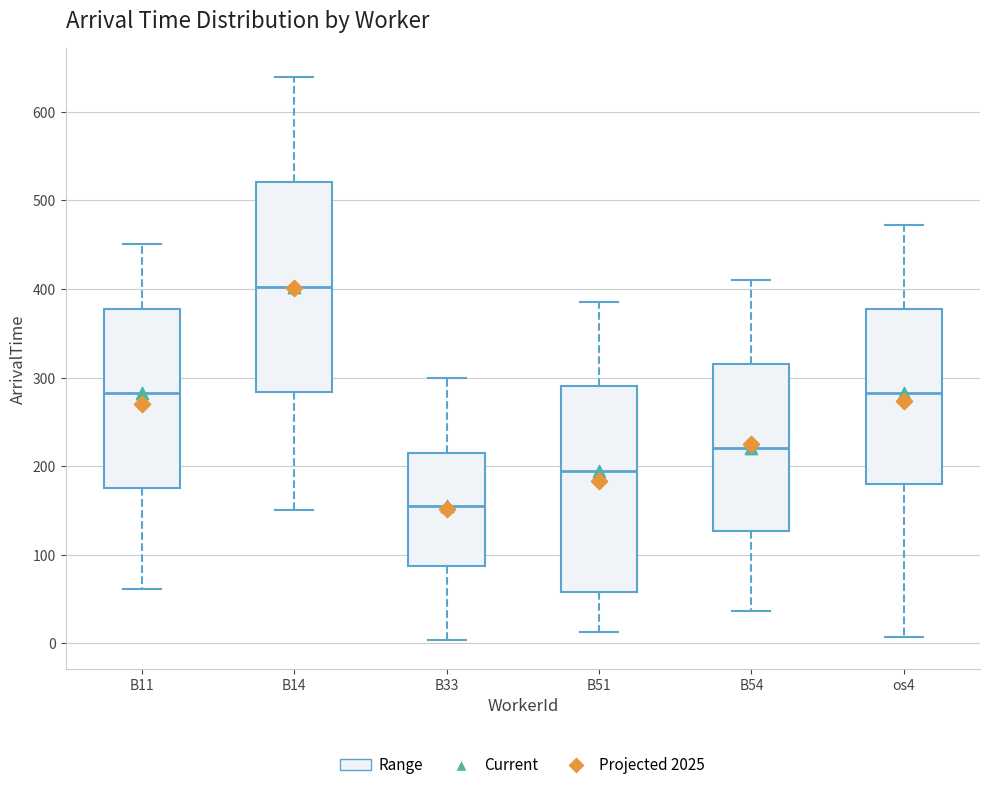

Reading left to right, read every box against the y-axis: the position of its median line, the range the box covers, and the ends of its whiskers. The values are not printed on the chart, so give them approximately, as read against the axis.

B11: median 280, box 170 to 380, whiskers 60 to 450
B14: median 400, box 280 to 520, whiskers 150 to 640
B33: median 160, box 90 to 210, whiskers 0 to 300
B51: median 200, box 60 to 290, whiskers 10 to 390
B54: median 220, box 130 to 320, whiskers 40 to 410
os4: median 280, box 180 to 380, whiskers 10 to 470